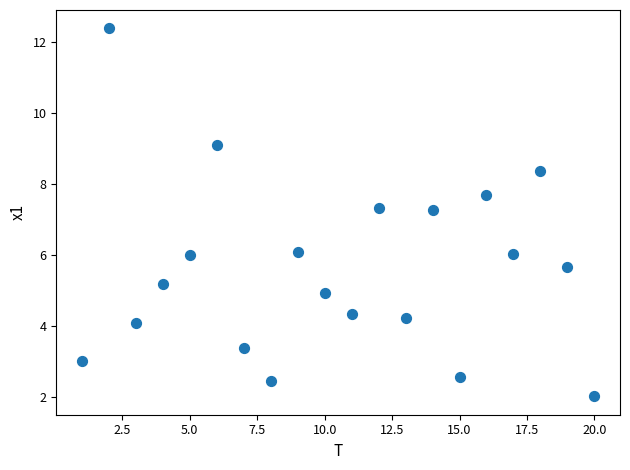

What is the range of X values (max minus min)?

19.0